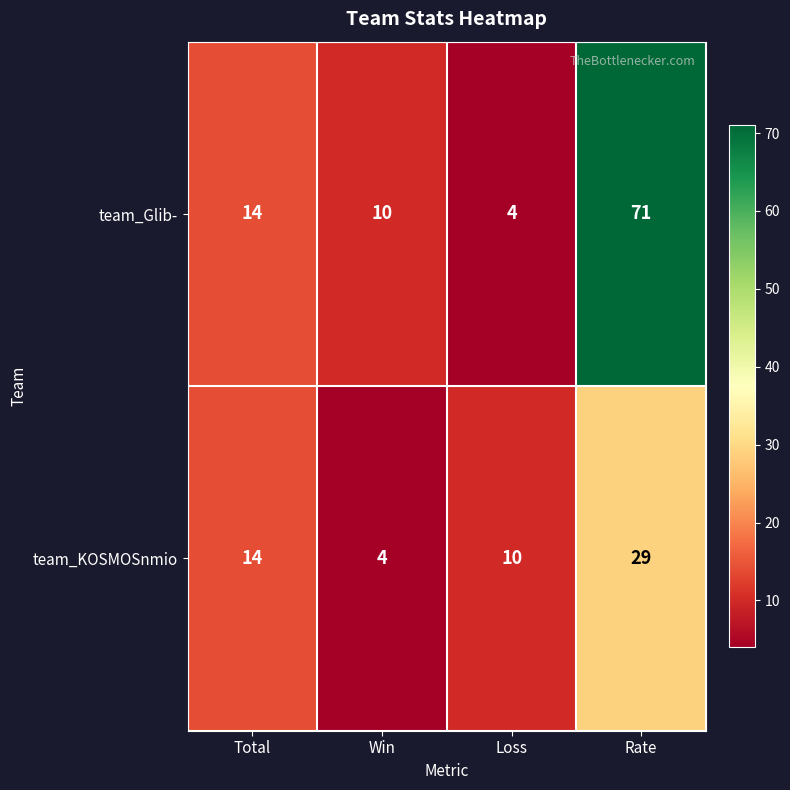

At which category does the chart reach its peak across all series?

Rate